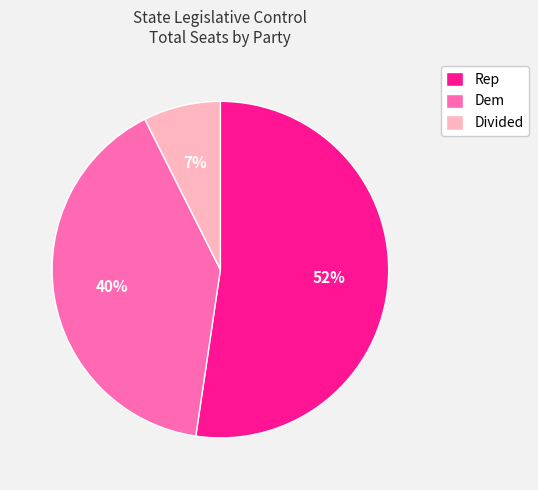

Does Rep account for over 50% of the chart?

Yes